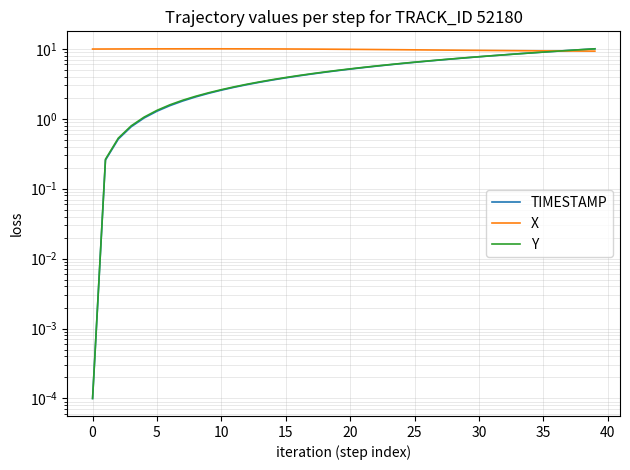

How many distinct data groups are displayed?

3